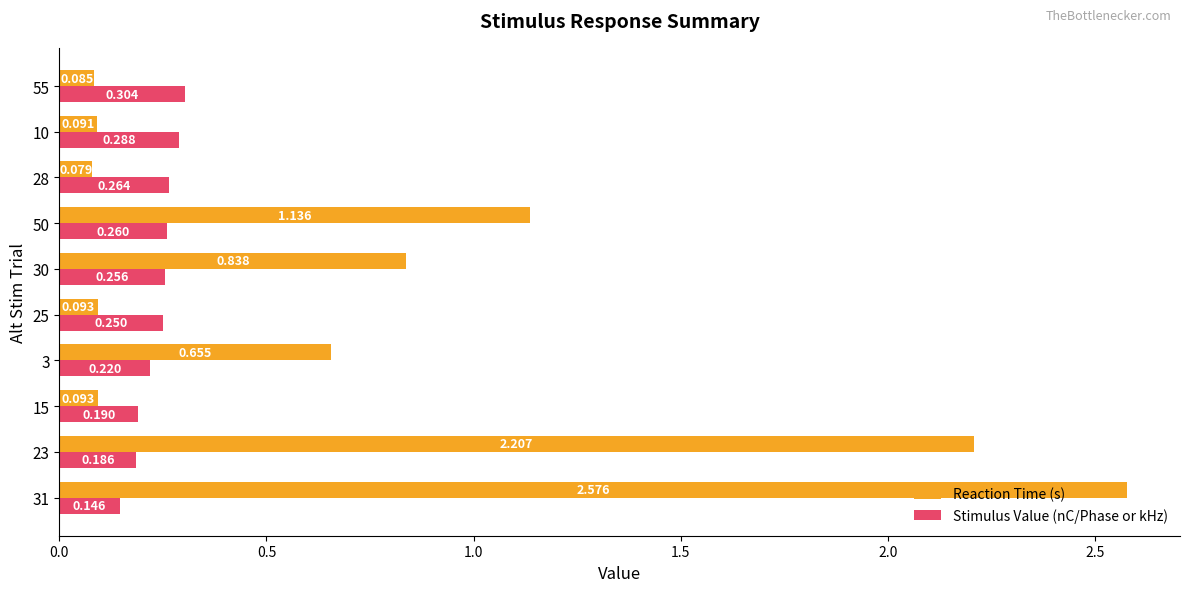

Rank the series by their average value, from lowest to highest.

Stimulus Value (nC/Phase or kHz), Reaction Time (s)